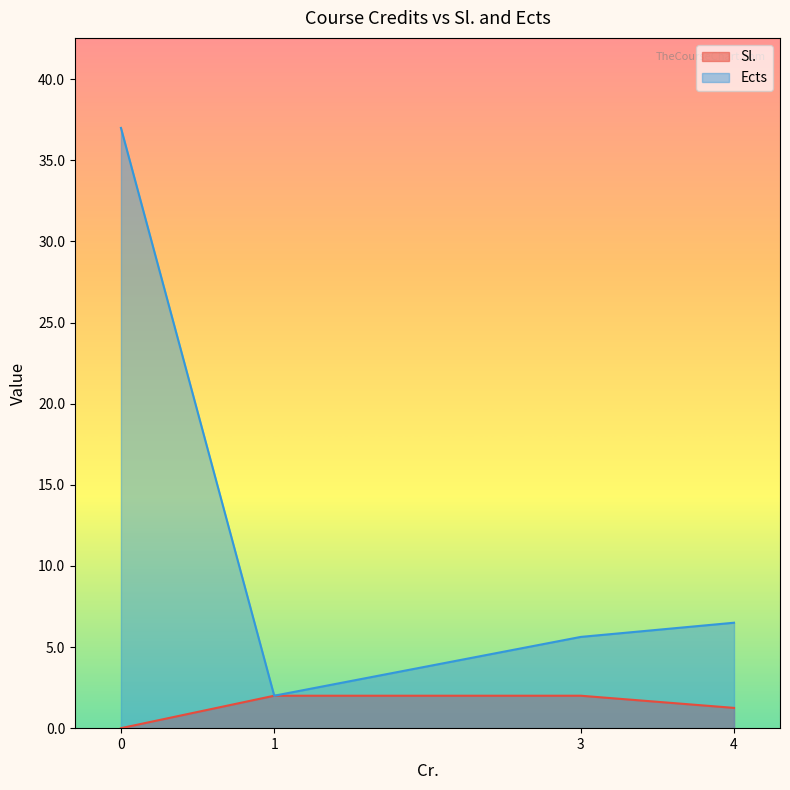

True or false: Ects has more than 1 interior local peaks.

False